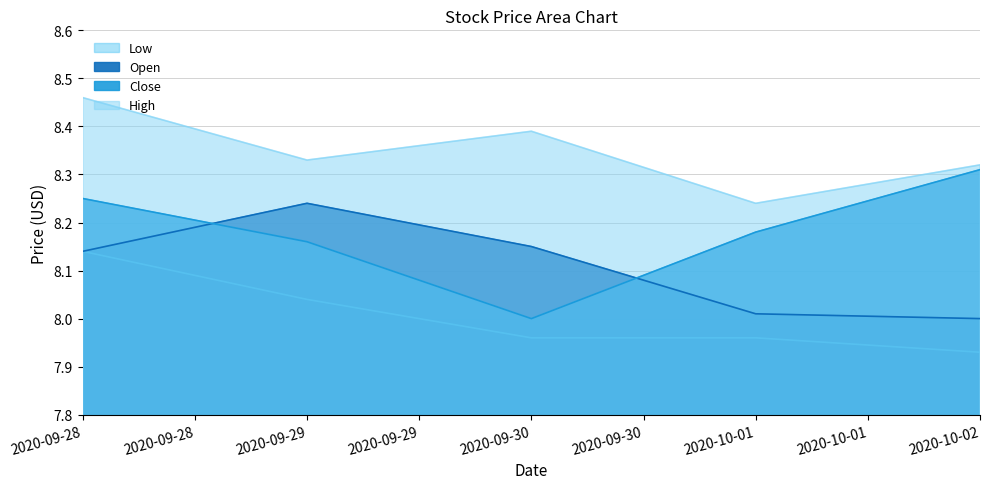

At how many categories does at least one series exceed 8?

5